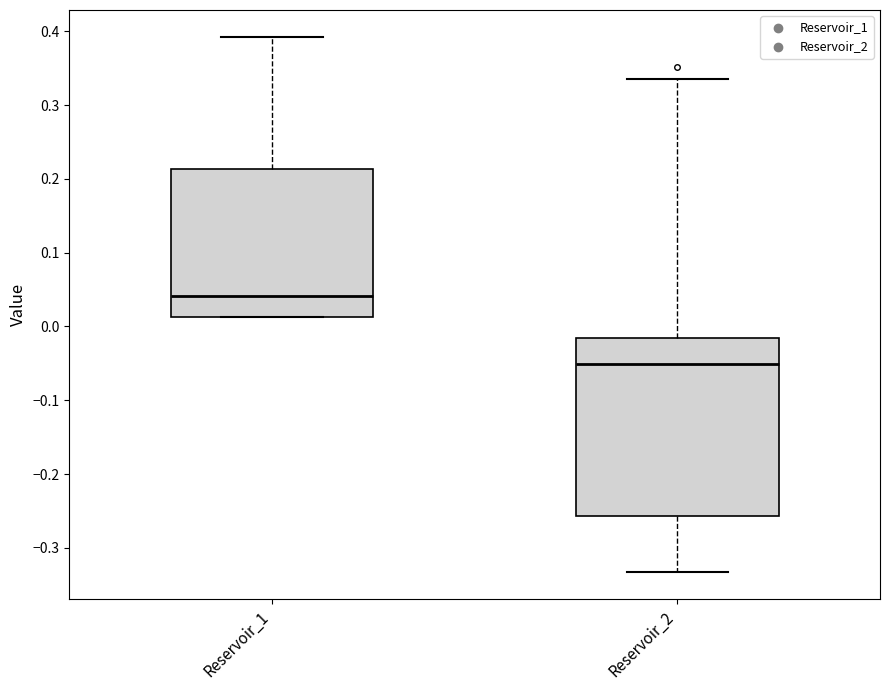

Reading left to right, read every box against the y-axis: the position of its median line, the range the box covers, and the ends of its whiskers. The values are not printed on the chart, so give them approximately, as read against the axis.

Reservoir_1: median 0.04, box 0.01 to 0.21, whiskers 0.01 to 0.39
Reservoir_2: median -0.05, box -0.26 to -0.02, whiskers -0.33 to 0.34